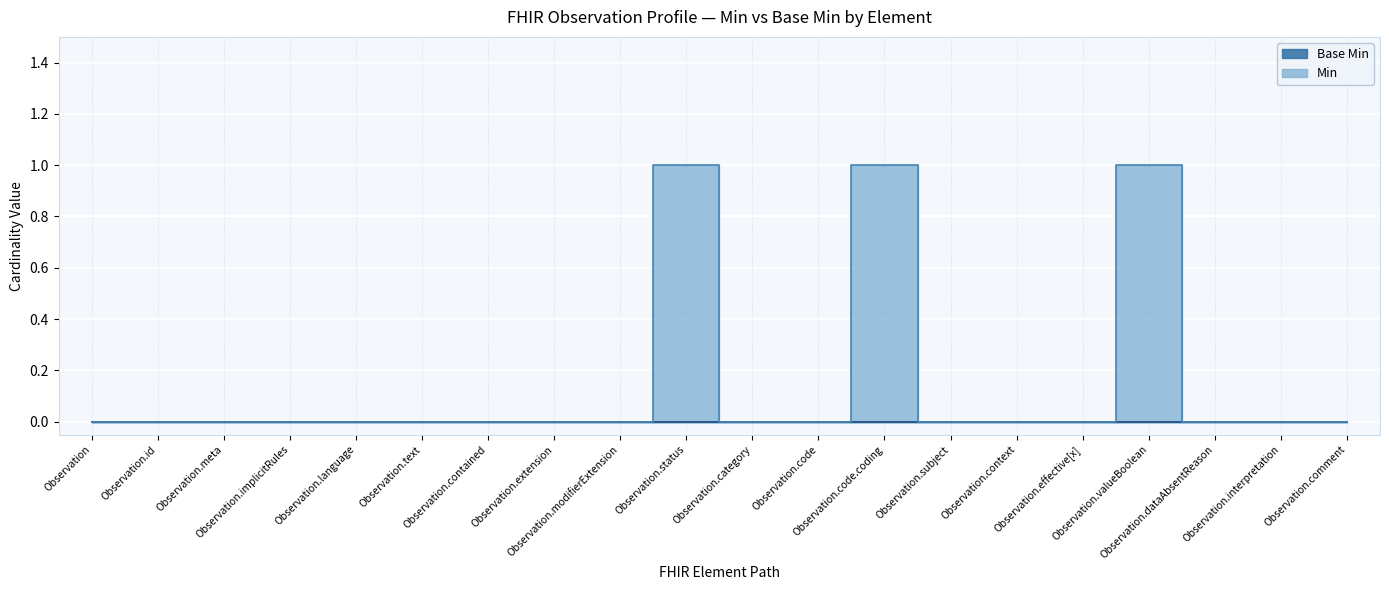

What is the greatest value displayed?

1